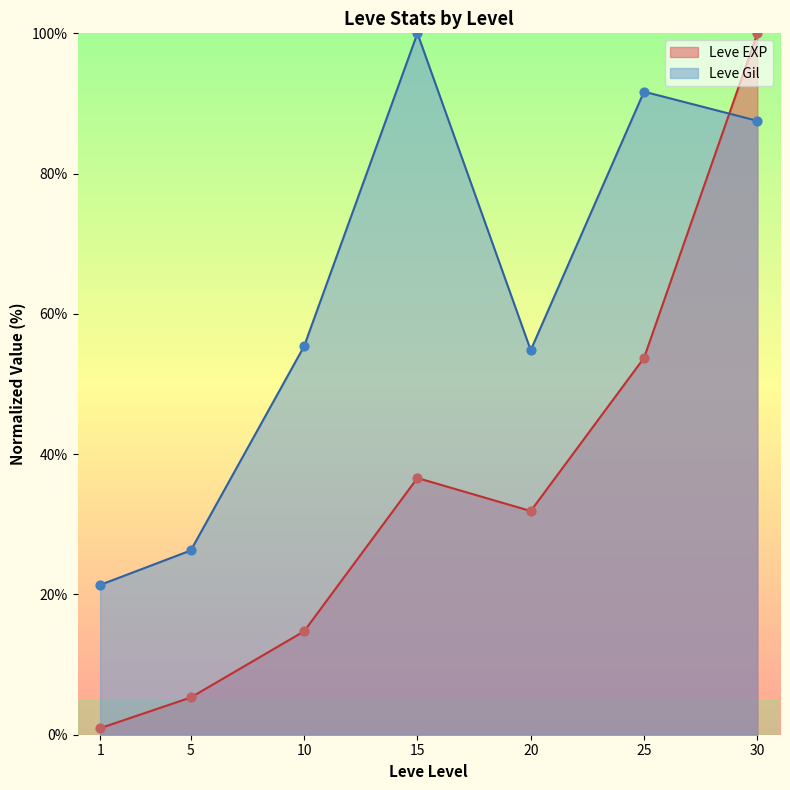

Is the value of Leve EXP at 25 greater than the value of Leve Gil at 15?

No